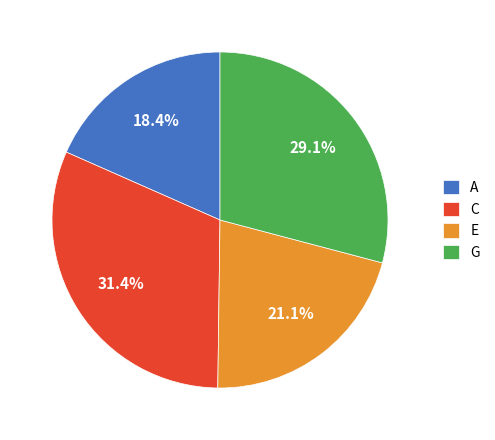

Does A represent more than half of the total?

No